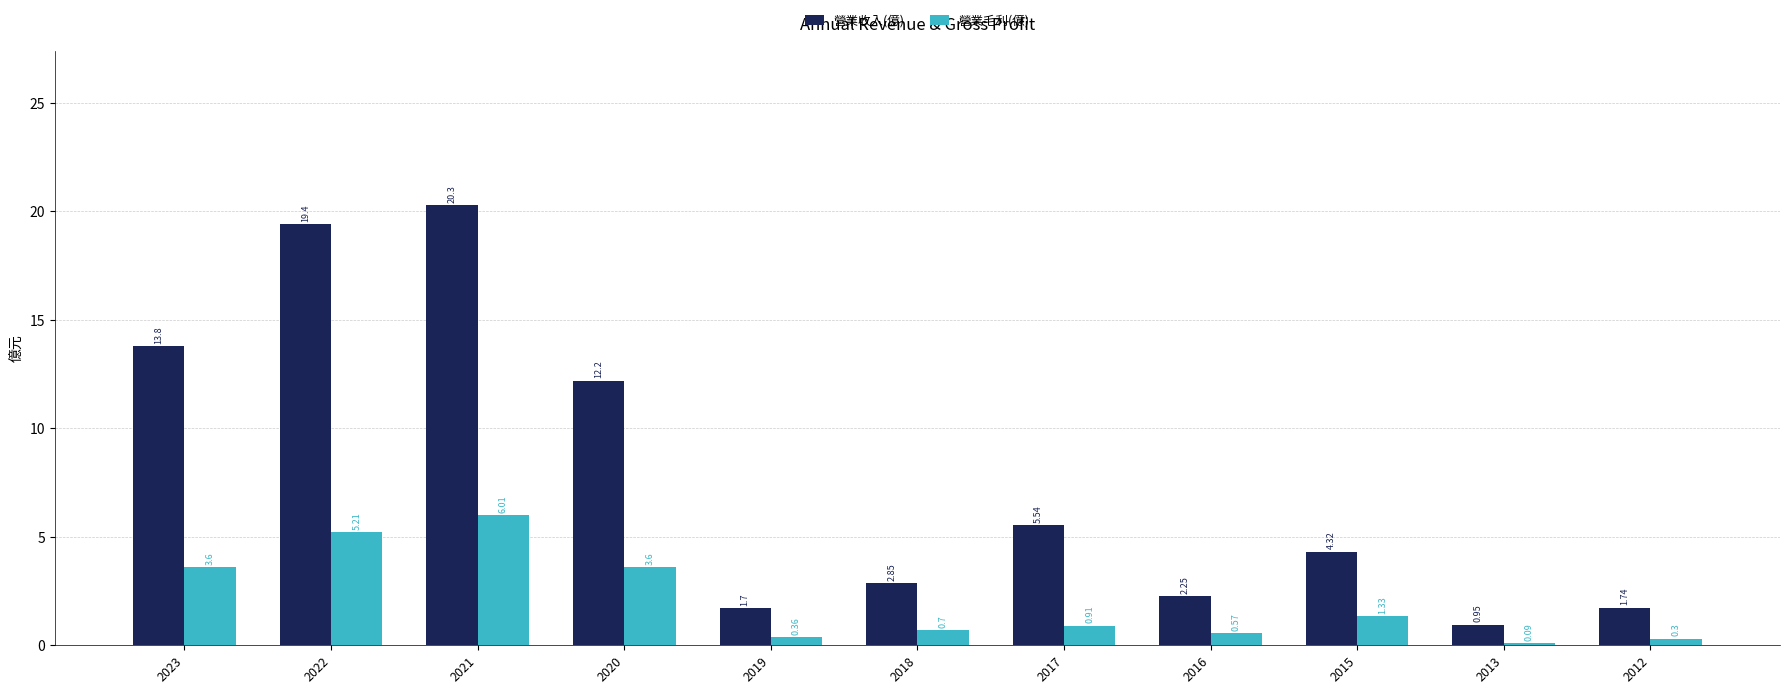

How many bars are there in total?

22